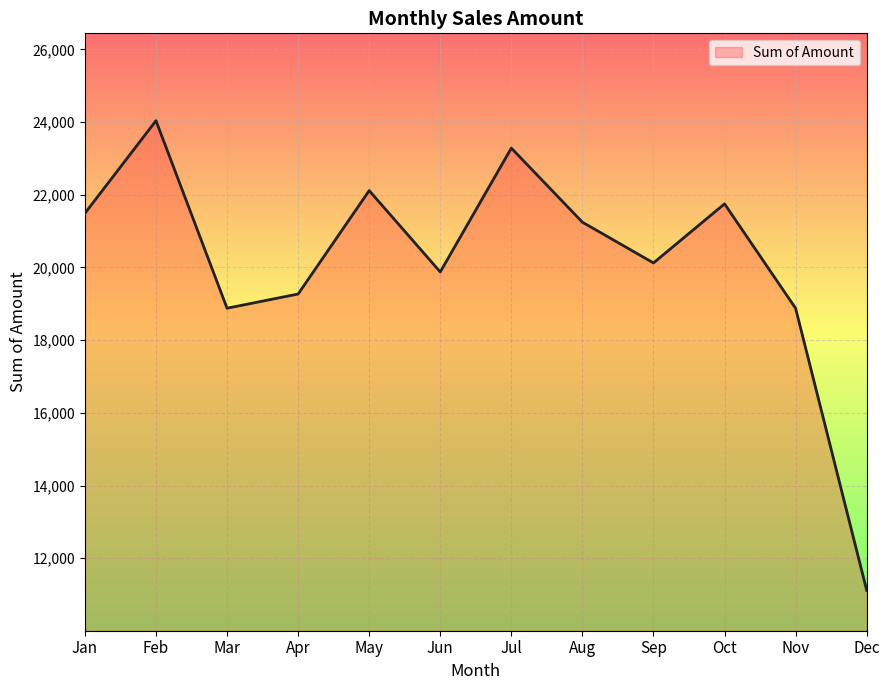

What is the difference between the values at Nov and Aug?

2370